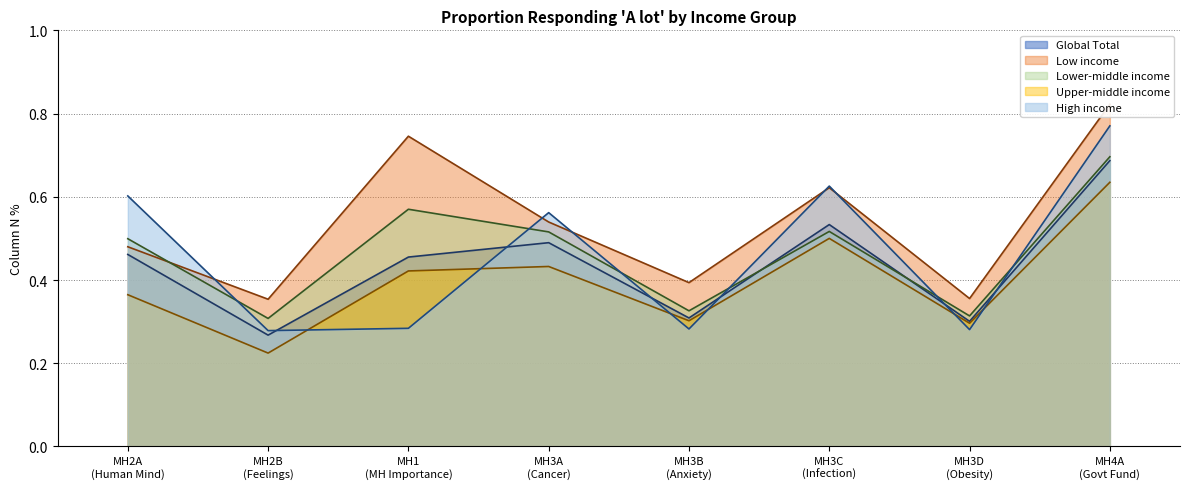

How many lines are shown in the chart?

5